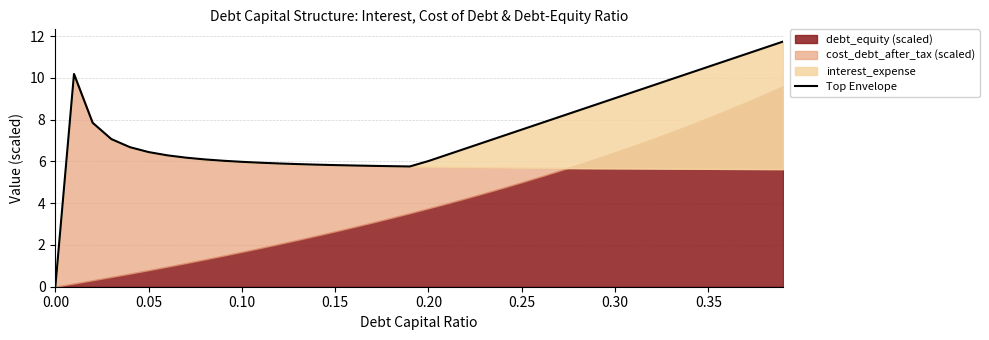

How many lines are shown in the chart?

1